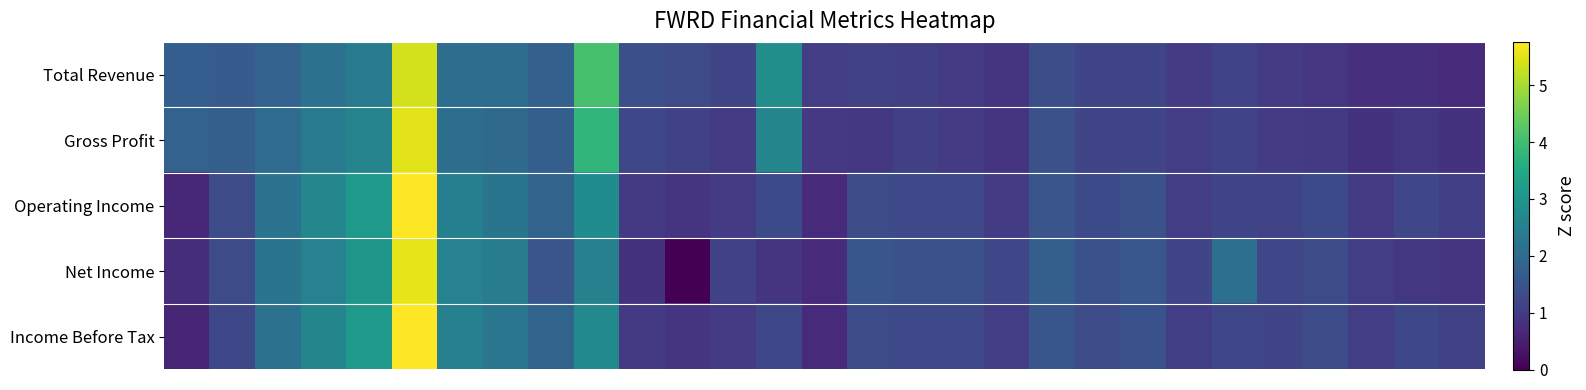

Reading left to right, extract all data points from this chart.

Total Revenue: 1.7	1.7	1.8	2.2	2.3	5.4	2.1	2.0	1.8	4.1	1.4	1.3	1.2	2.8	1.0	1.1	1.1	1.0	0.9	1.4	1.2	1.2	1.0	1.2	1.0	0.9	0.8	0.8	0.7
Gross Profit: 1.8	1.7	2.0	2.4	2.6	5.5	2.1	2.0	1.7	3.8	1.3	1.1	1.0	2.6	1.0	0.9	1.1	1.0	0.9	1.4	1.2	1.2	1.0	1.2	1.0	1.0	0.8	0.9	0.8
Operating Income: 0.7	1.3	2.2	2.7	3.1	5.8	2.5	2.2	1.8	2.8	1.0	0.9	1.0	1.3	0.7	1.3	1.3	1.3	1.0	1.5	1.3	1.4	1.1	1.2	1.2	1.3	1.0	1.2	1.1
Net Income: 0.7	1.3	2.2	2.6	3.1	5.5	2.6	2.4	1.5	2.5	0.9	0.0	1.1	0.9	0.7	1.5	1.4	1.4	1.2	1.7	1.4	1.6	1.2	2.1	1.2	1.3	1.0	0.9	0.9
Income Before Tax: 0.6	1.2	2.1	2.6	3.1	5.8	2.5	2.3	1.8	2.8	1.0	0.9	1.0	1.2	0.7	1.3	1.3	1.3	1.0	1.5	1.3	1.4	1.1	1.2	1.2	1.3	1.1	1.3	1.1